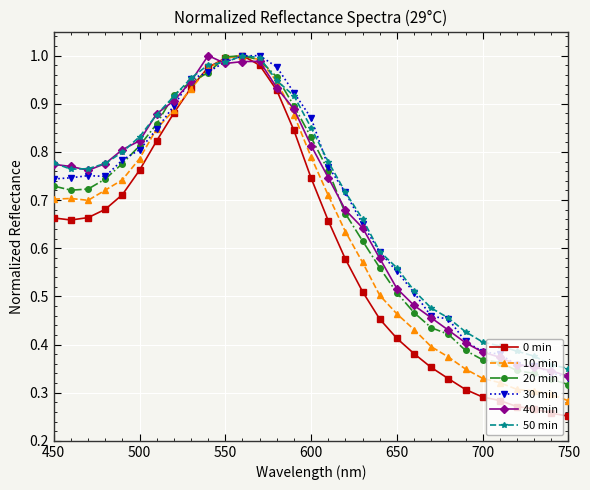

Which series has the widest spread of values?

0 min